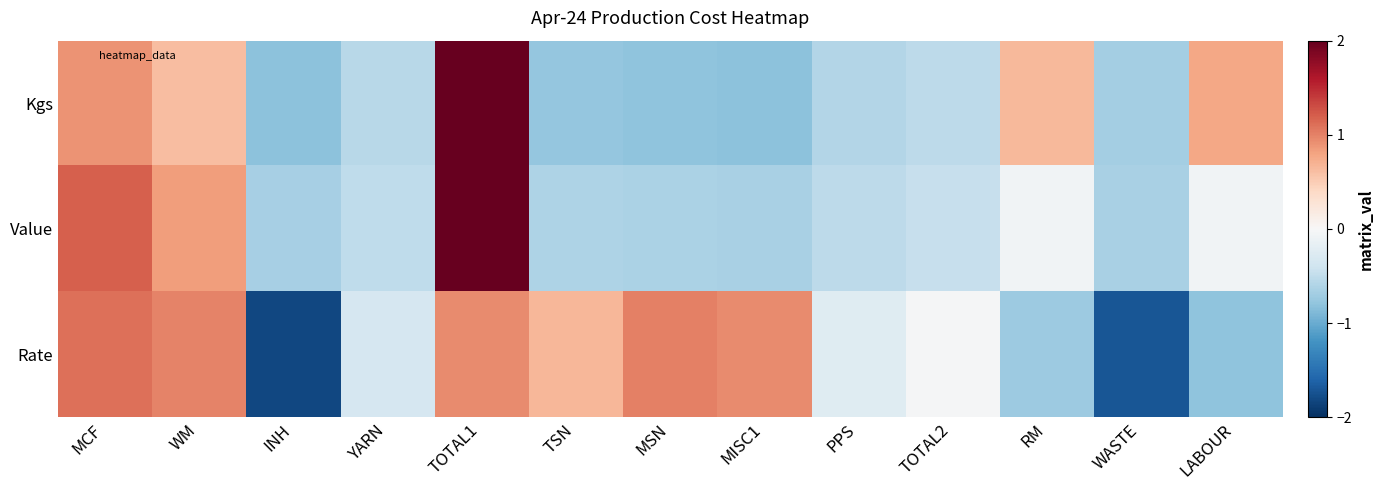

At how many categories does at least one series exceed 0?

8